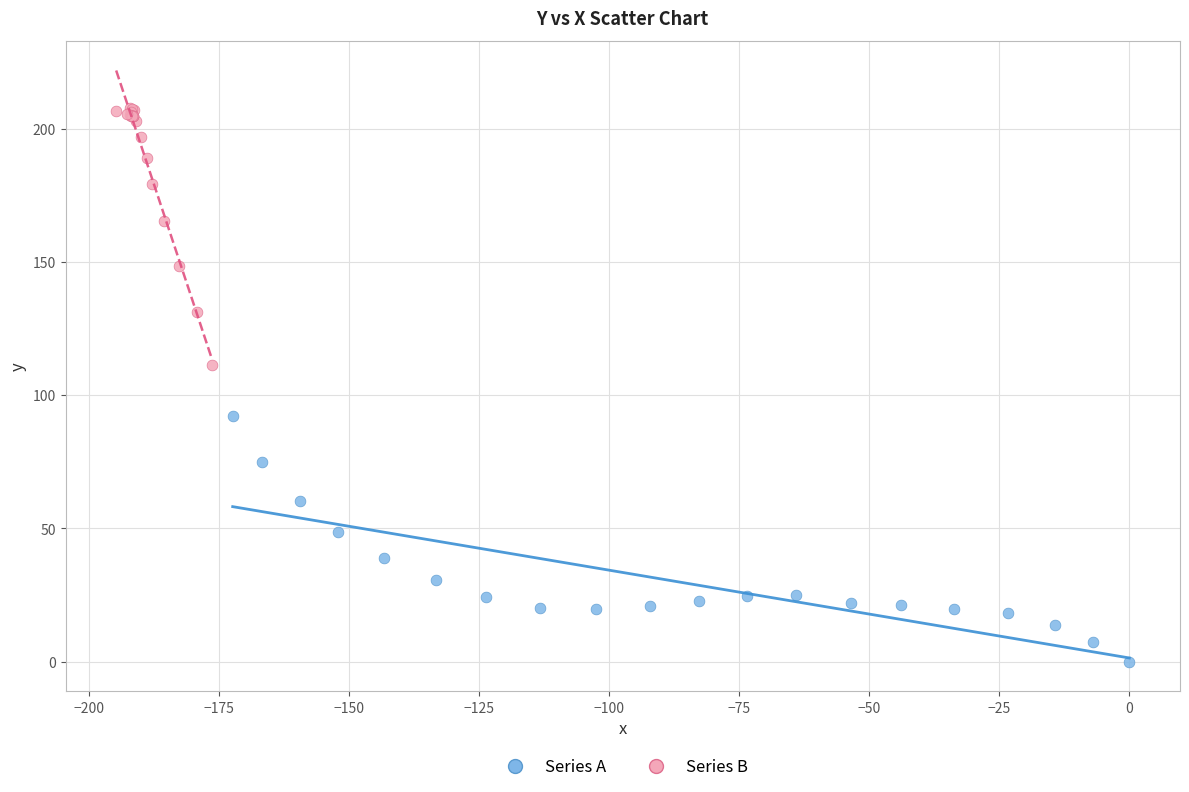

Which series reaches the maximum Y coordinate?

Series B